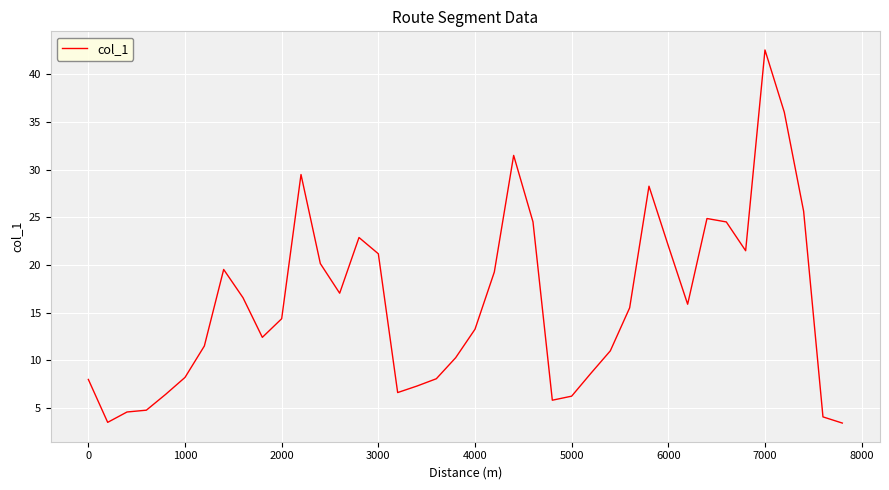

What is the smallest value displayed?

3.4